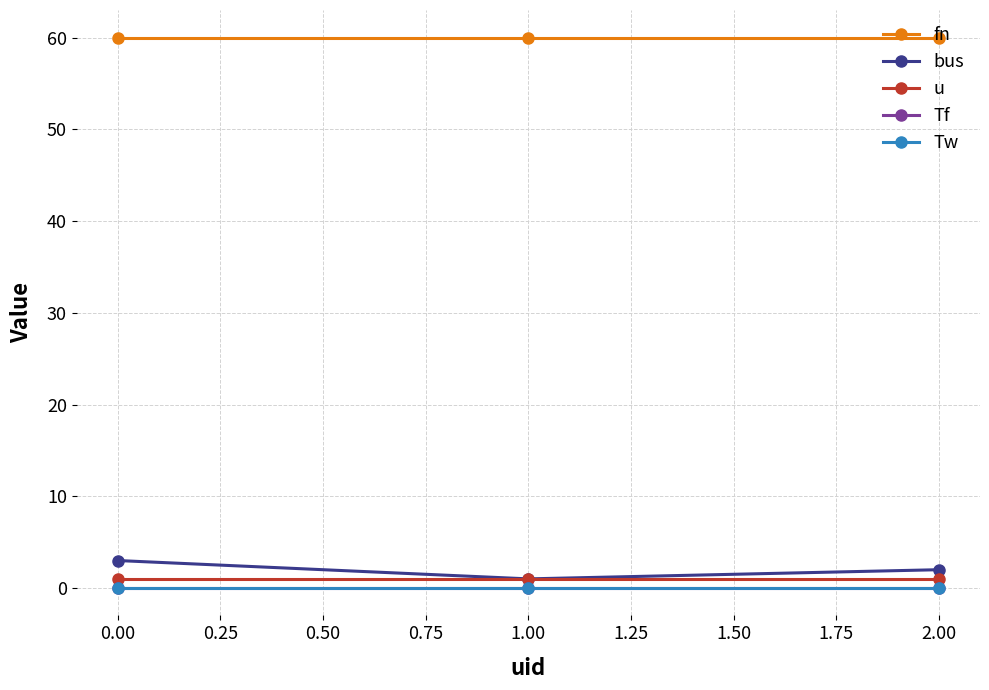

Rank the series by their maximum value, from highest to lowest.

fn, bus, u, Tf, Tw